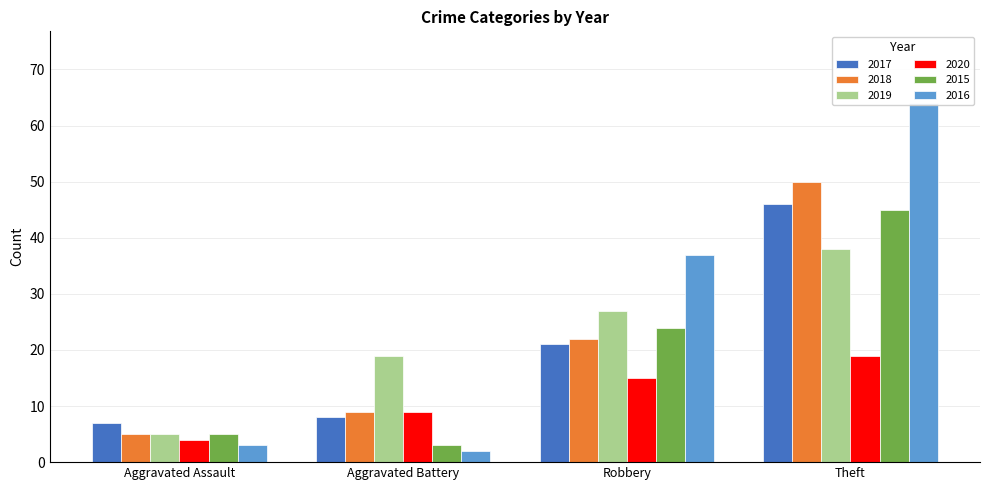

The 2016 series shows 45 at Theft. True or false?

False